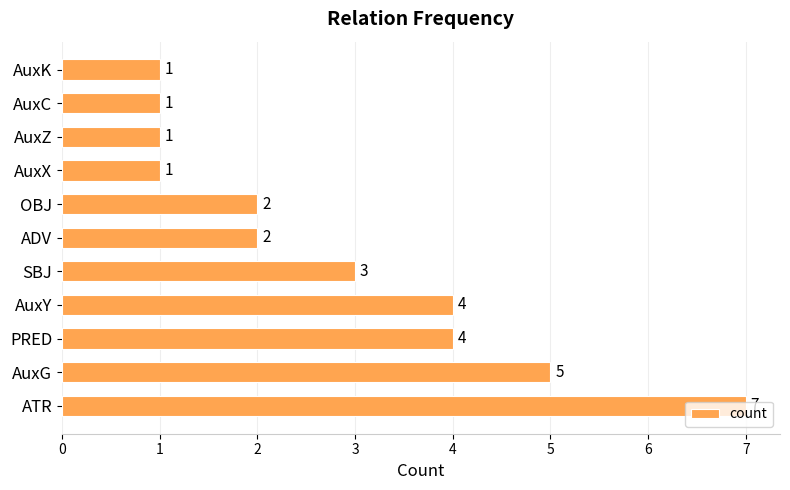

True or false: the data shows 4 at AuxY.

True